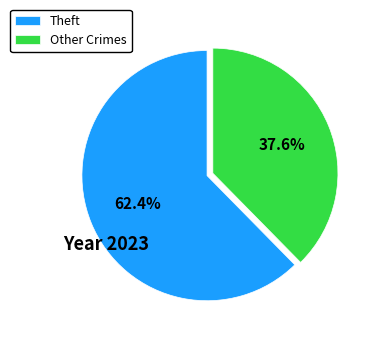

Combined, do Other Crimes and Theft account for over 50%?

Yes